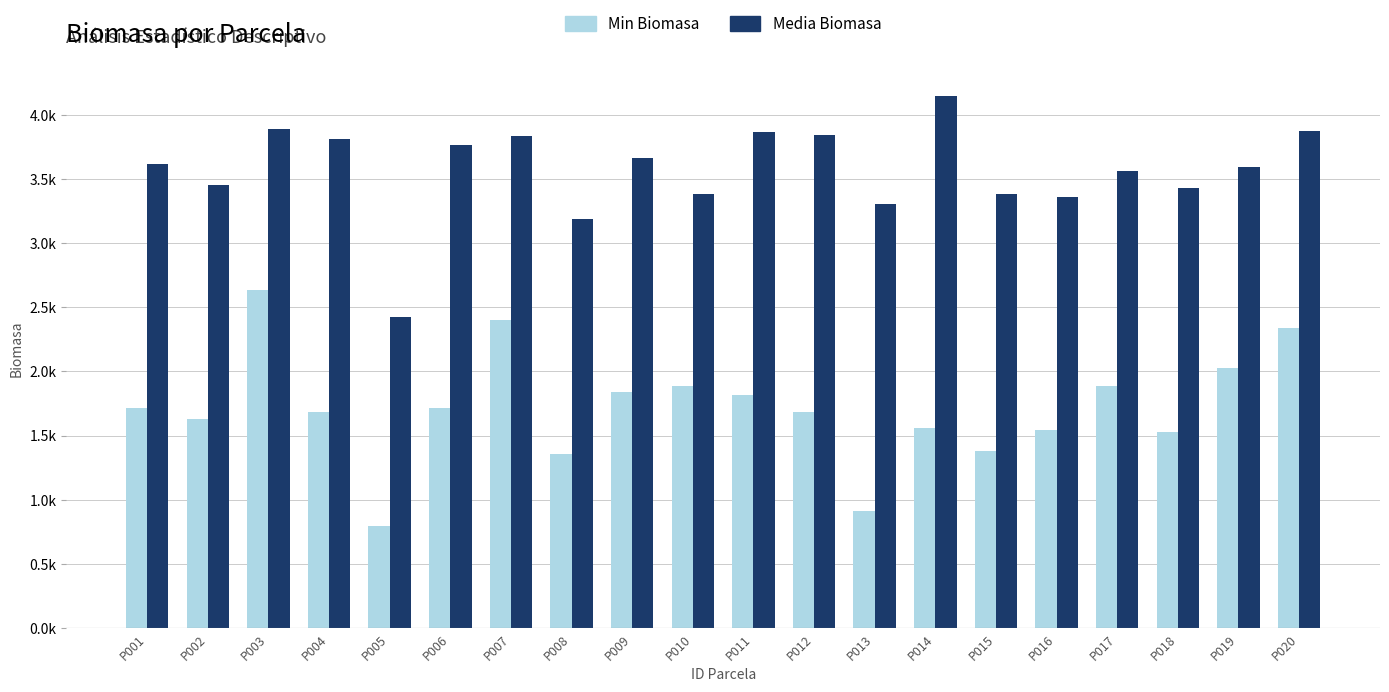

Which category has the highest value across all series?

P014